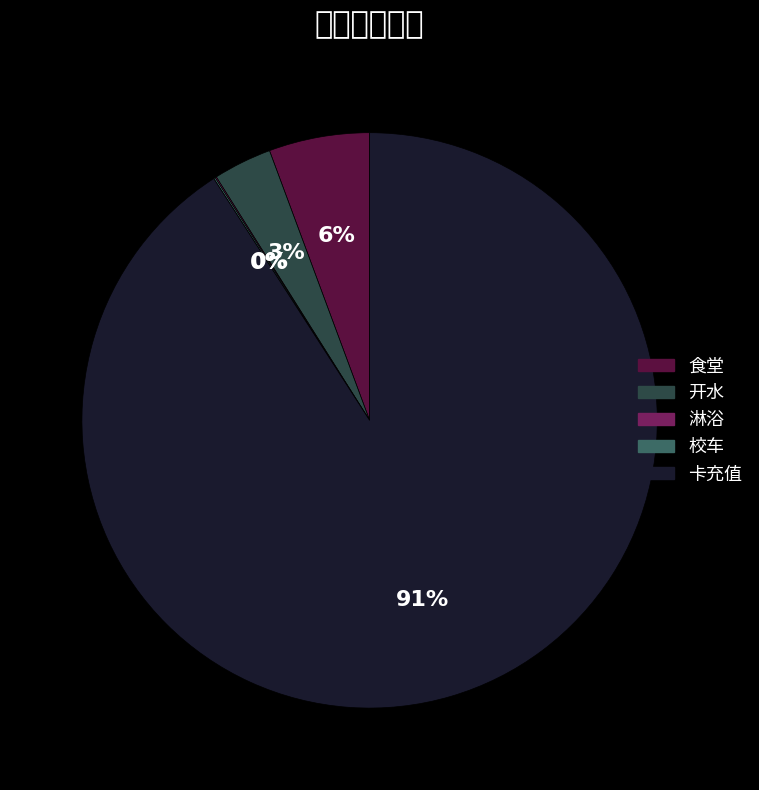

How many segments does this pie chart have?

5